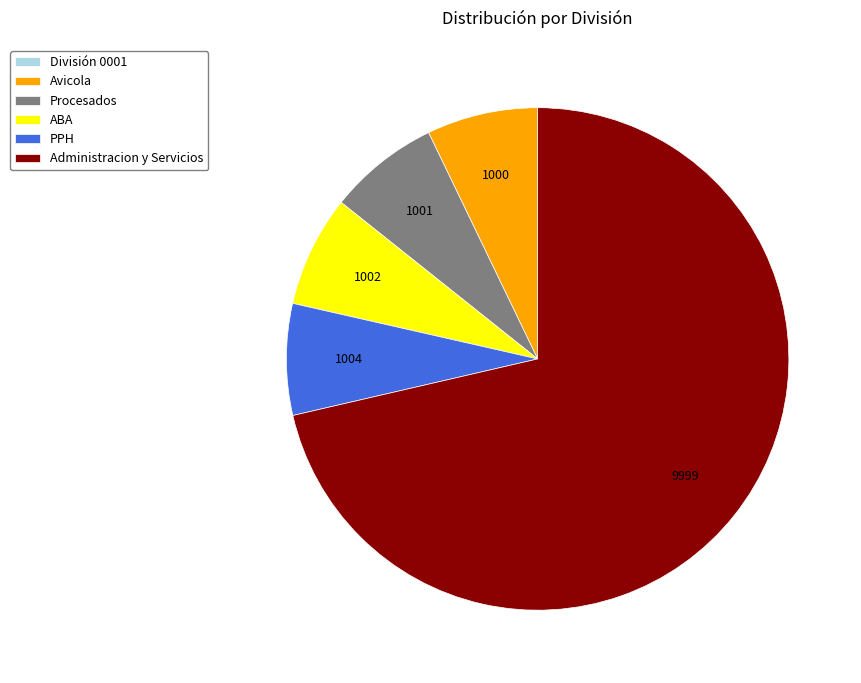

Which slice is the largest?

Administracion y Servicios